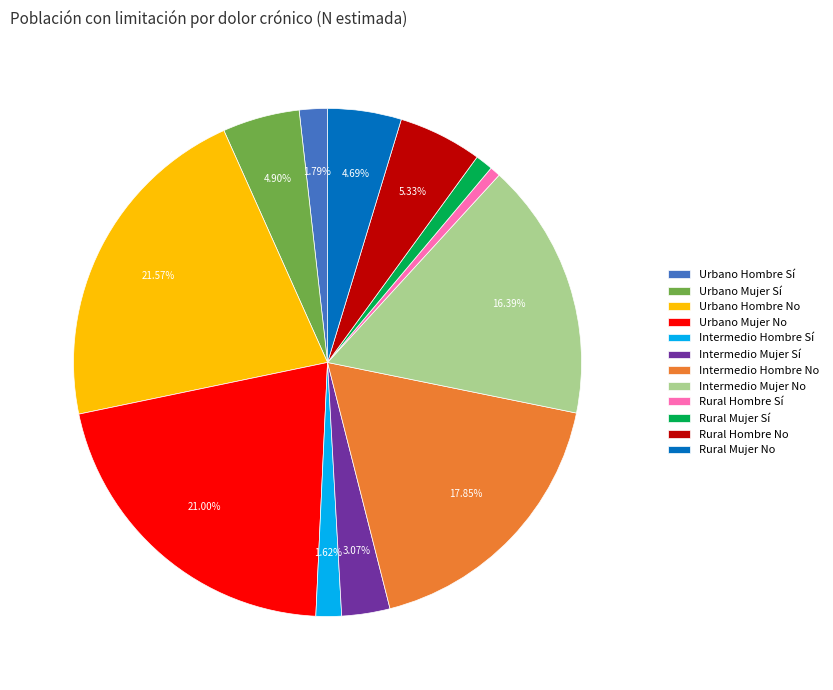

Which slice is the largest?

Urbano Hombre No